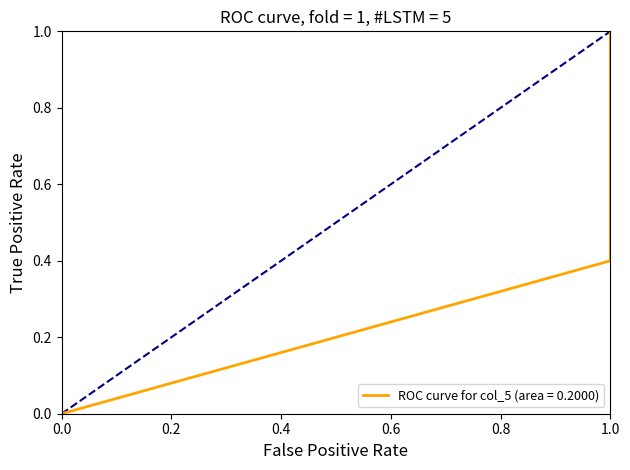

At how many categories does at least one series exceed 0?

6